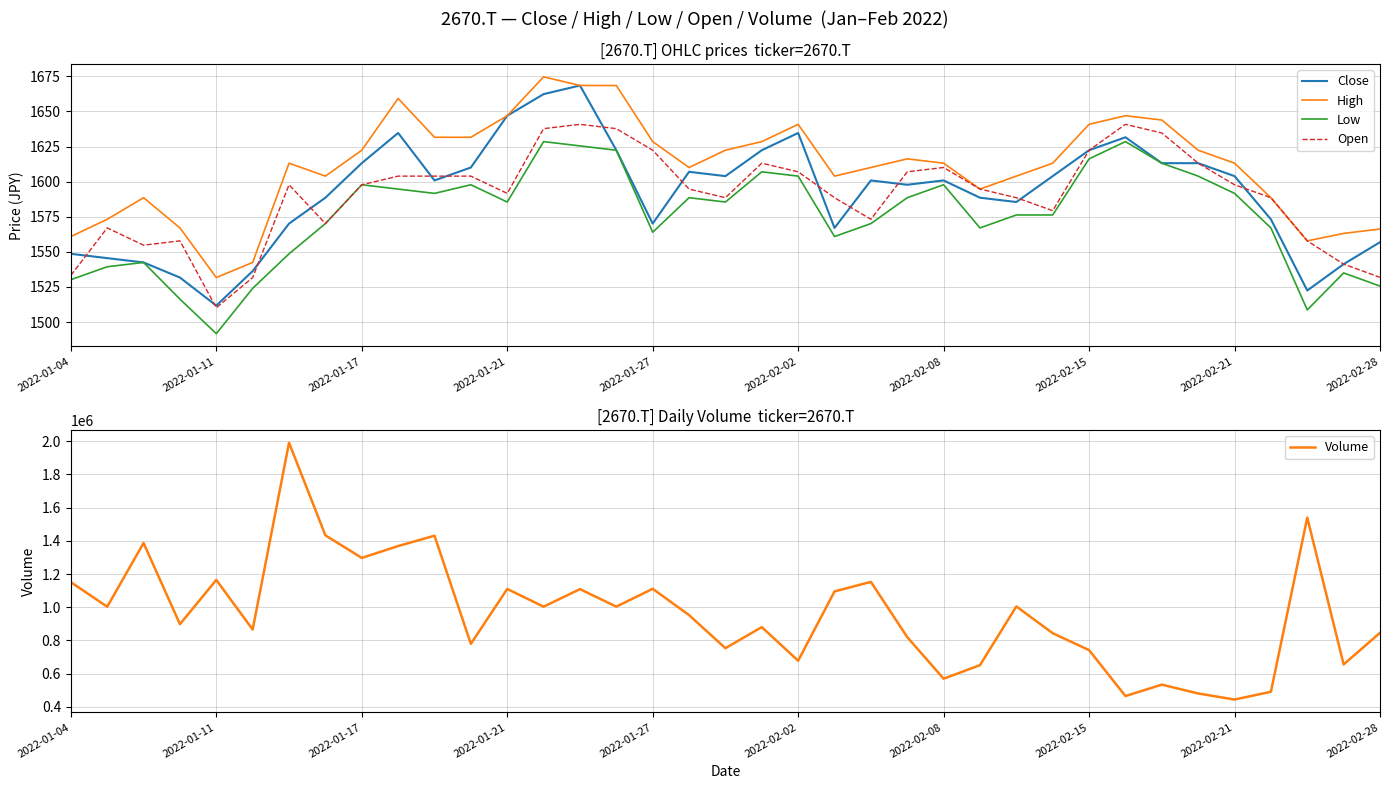

What is the sum of all High values?

59612.1